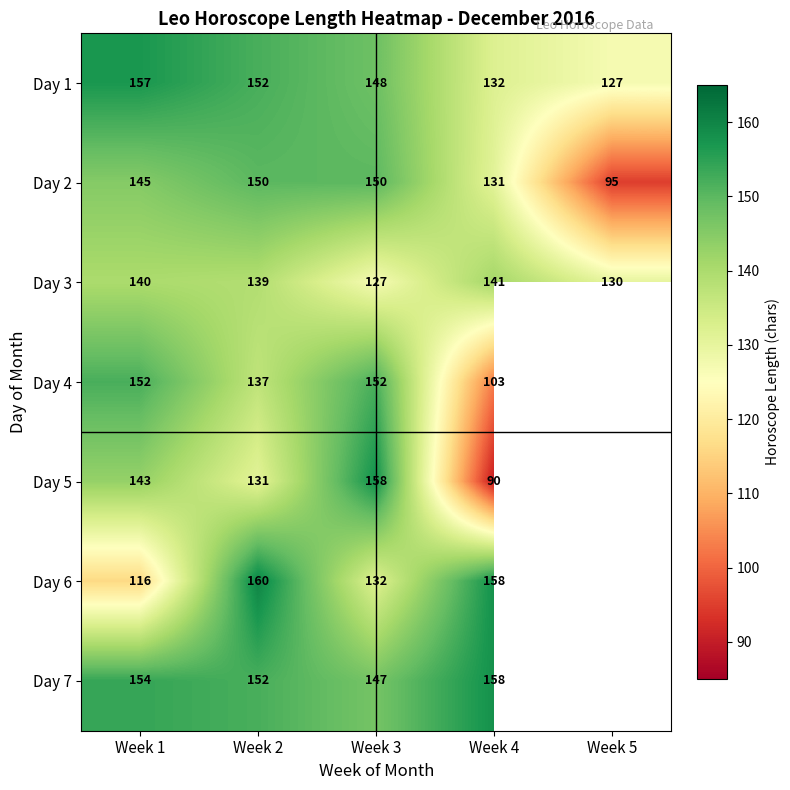

Is the value of Day 1 at Week 1 greater than the value of Day 2 at Week 4?

Yes